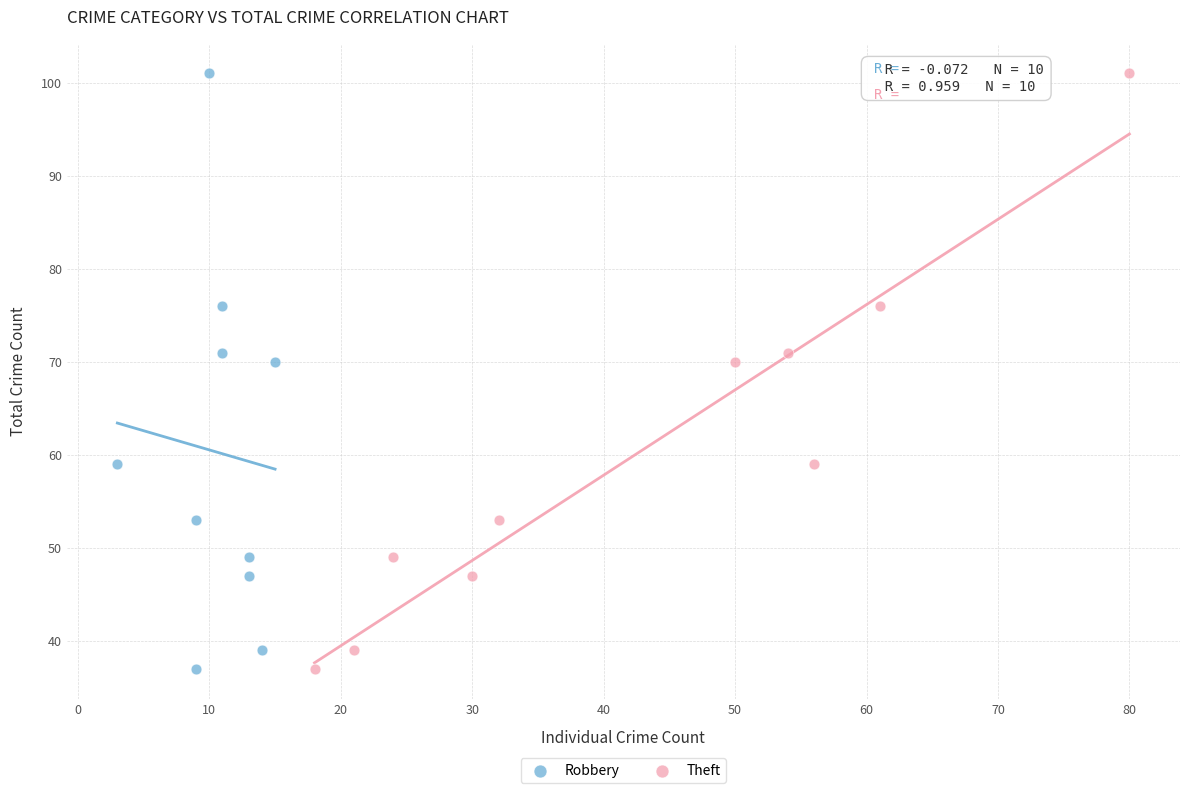

What are all the series names shown in the legend?

Robbery, Theft